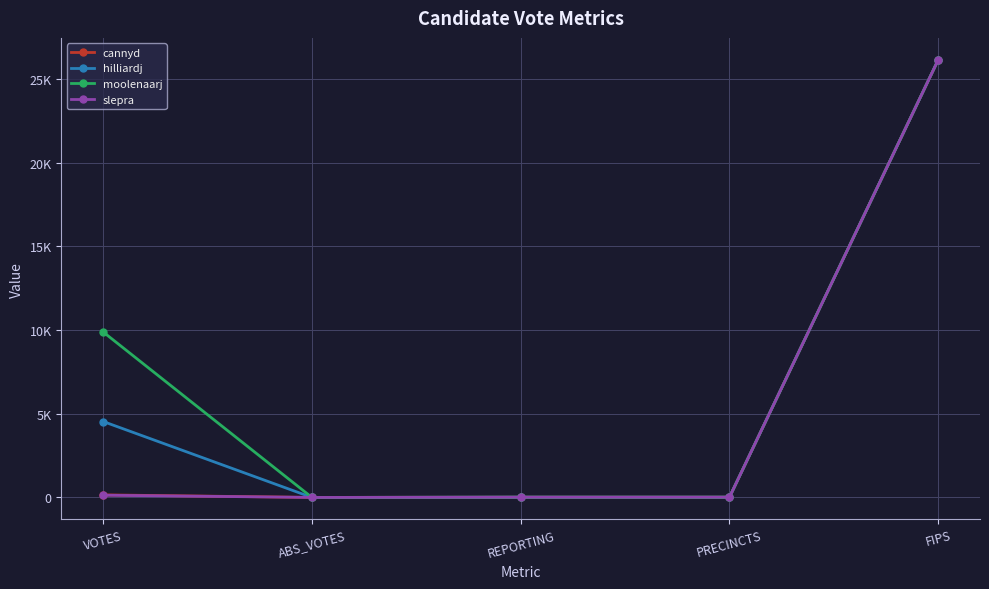

Does the chart have visible grid lines?

Yes